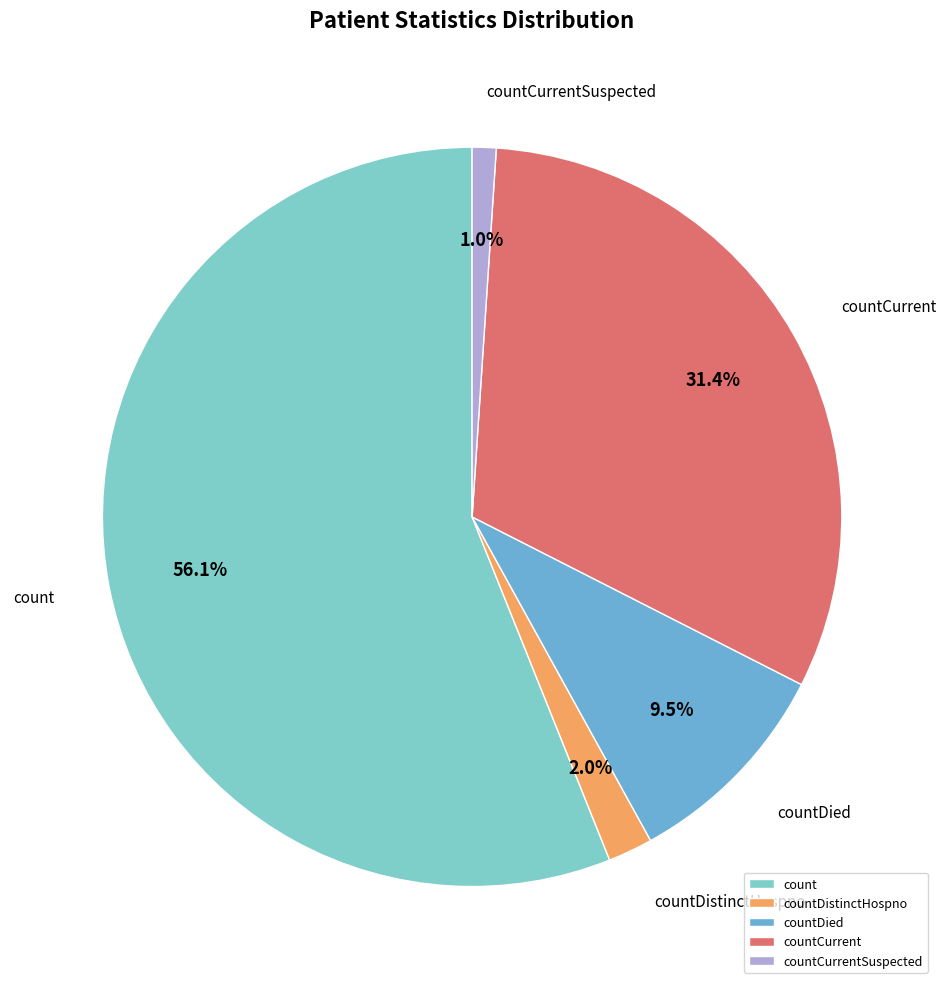

Which category has the biggest portion of the pie?

count